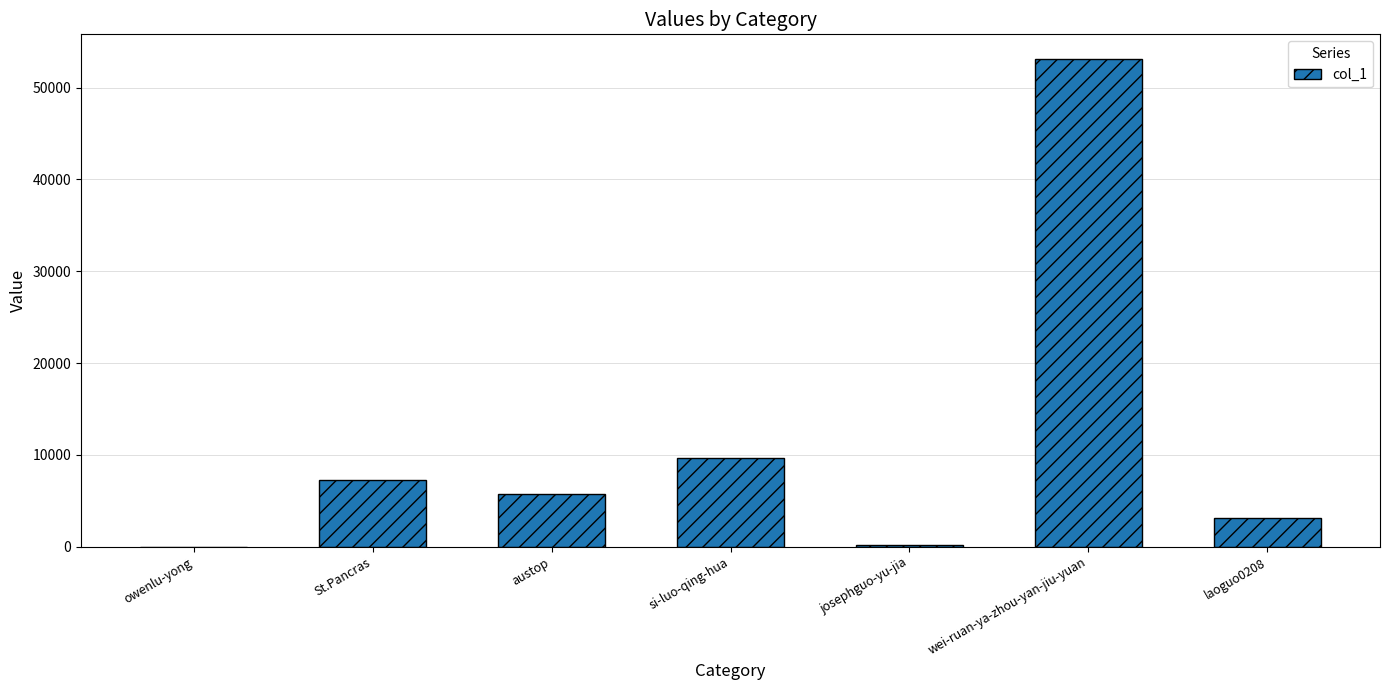

What is the average value?

11282